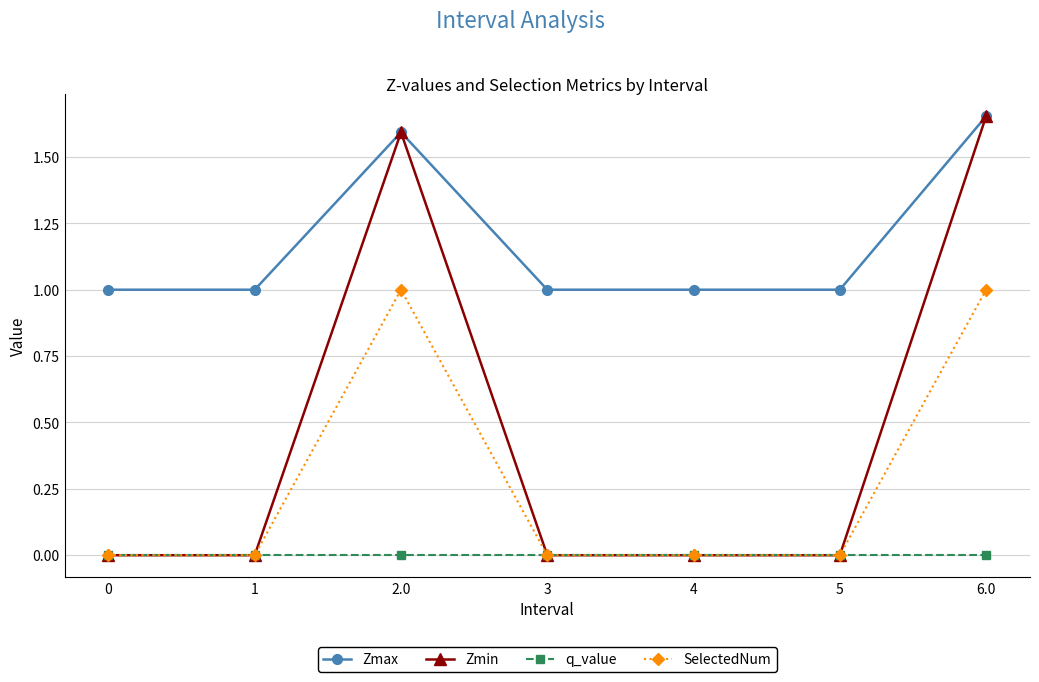

Count the number of data series in this chart.

4